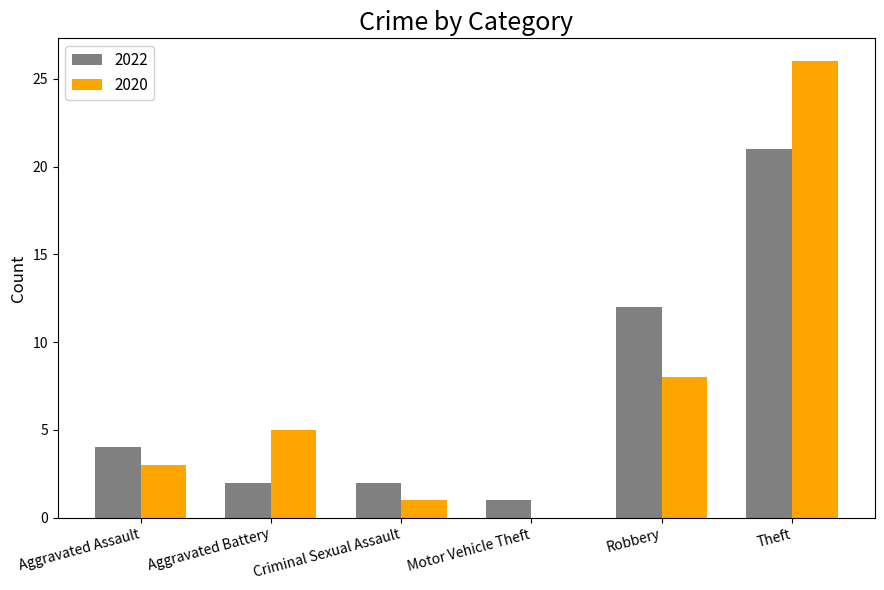

The 2020 series shows 1 at Criminal Sexual Assault. True or false?

True